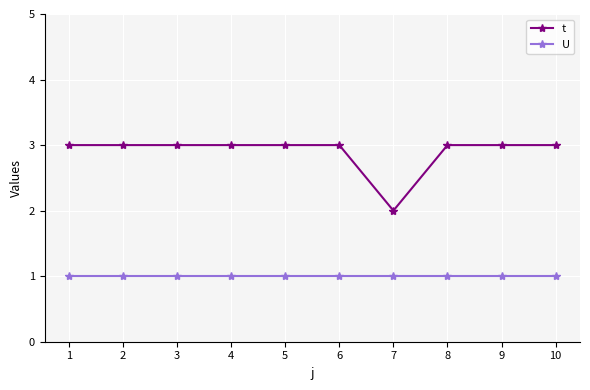

Count the number of categories in the chart.

10